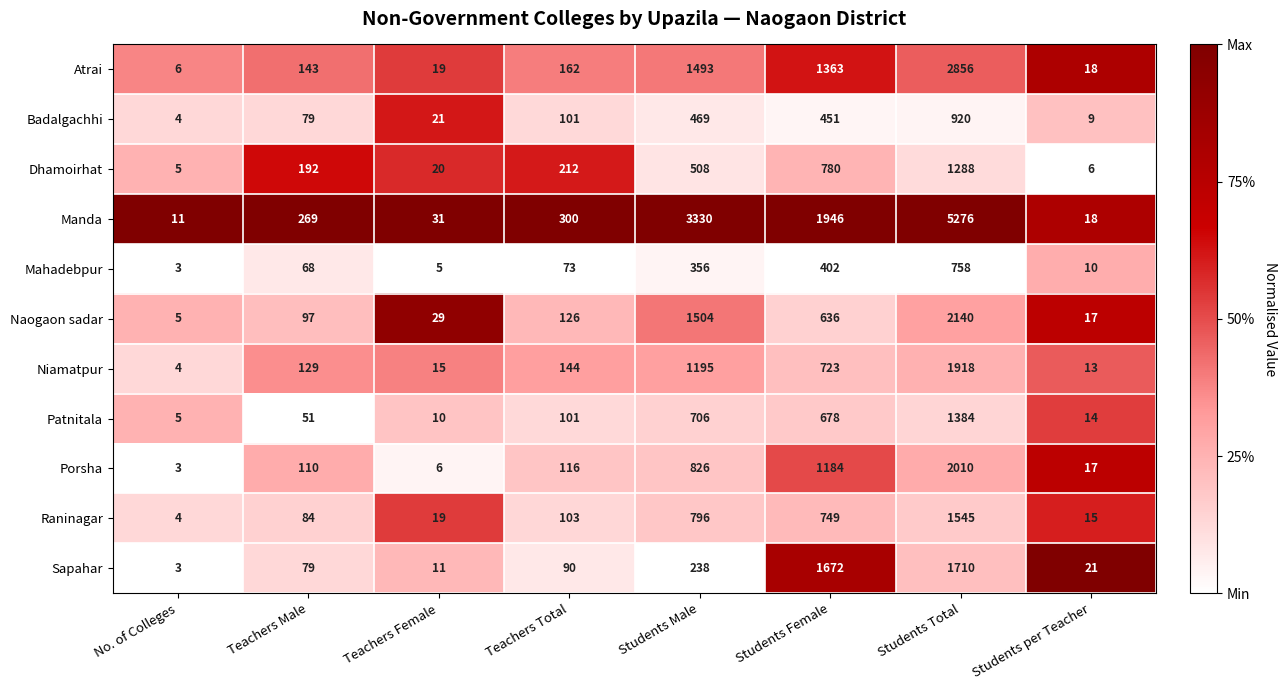

At which category is the sum across all series the highest?

Students Total